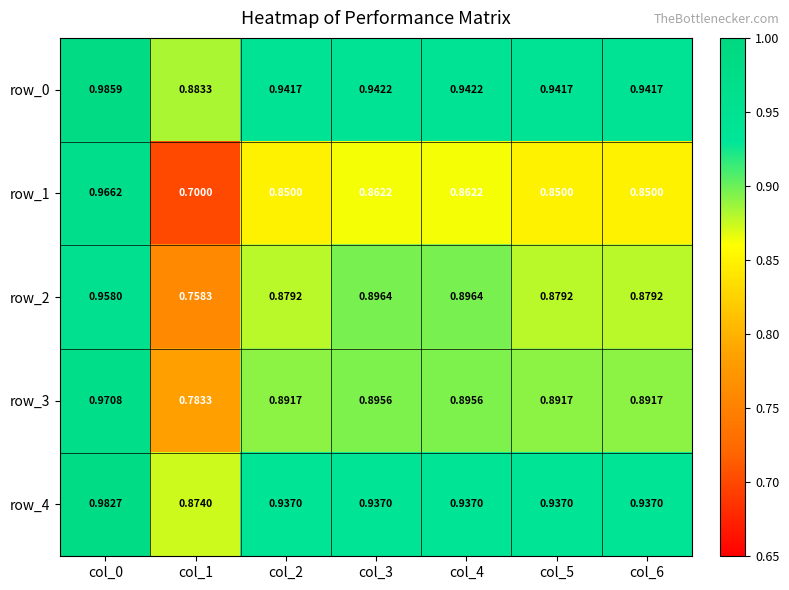

True or false: row_2 has a value of 0.2 at col_2.

False